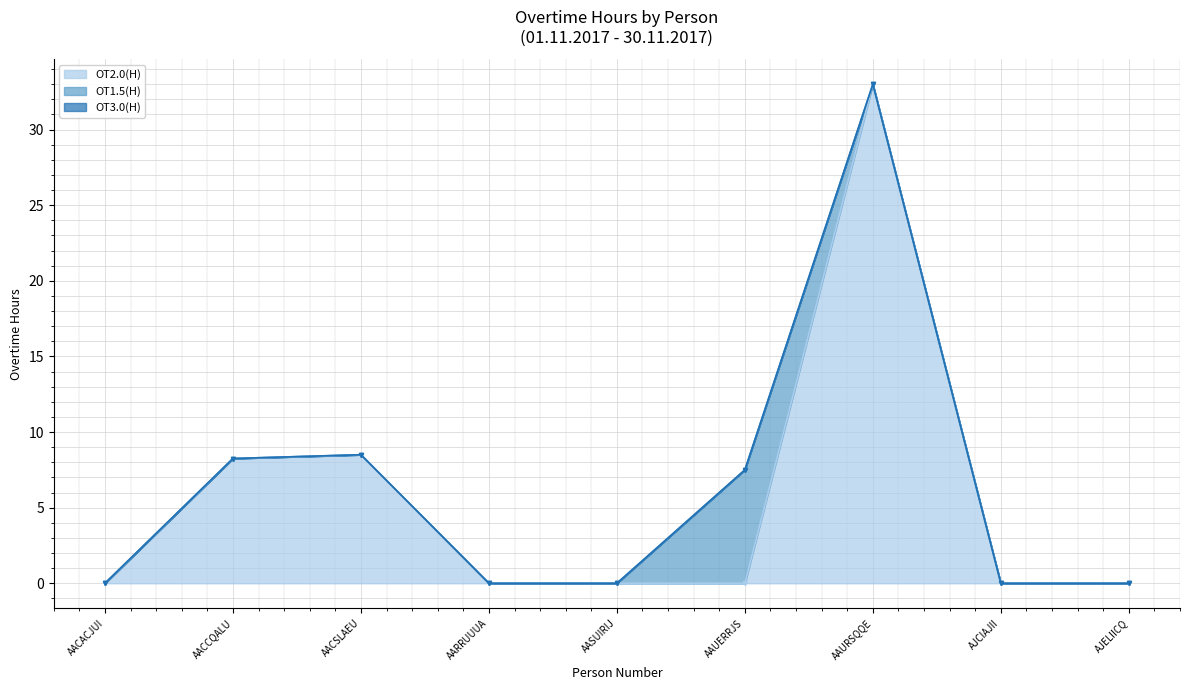

List the labels in order of OT1.5(H) value, largest first.

AAUERRJS, AACACJUI, AACCQALU, AACSLAEU, AARRUUUA, AASUIRIJ, AAURSQQE, AJCIAJII, AJELIICQ